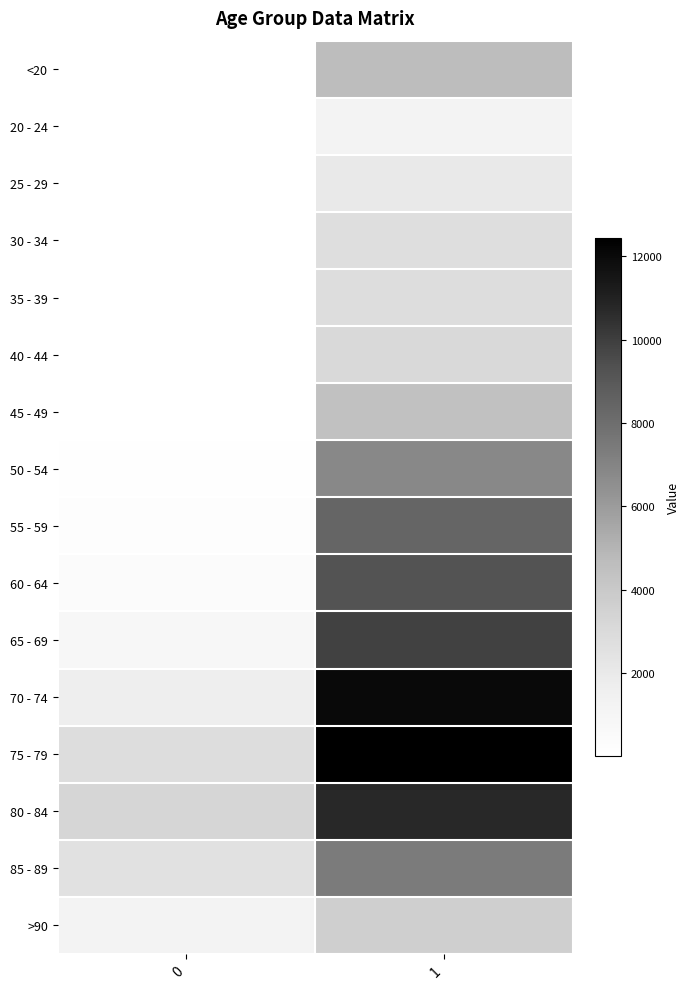

Rank the series by their maximum value, from highest to lowest.

75 - 79, 70 - 74, 80 - 84, 65 - 69, 60 - 64, 55 - 59, 85 - 89, 50 - 54, <20, 45 - 49, >90, 40 - 44, 35 - 39, 30 - 34, 25 - 29, 20 - 24